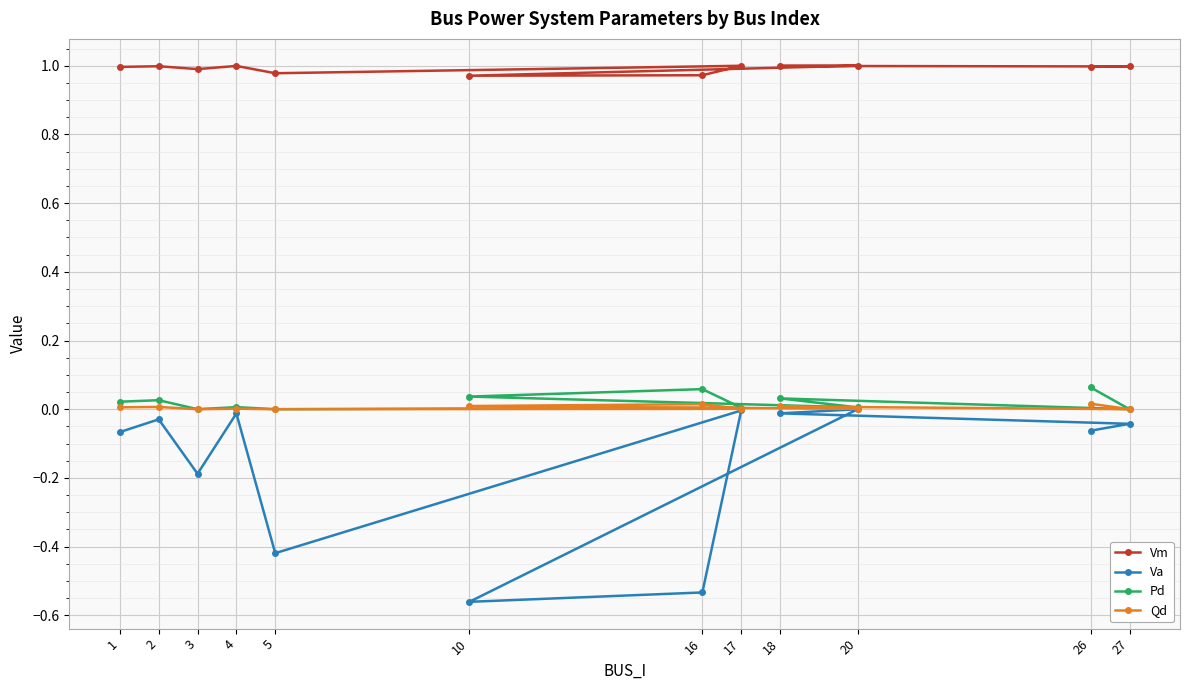

Between 17 and 20, which series saw the biggest shift?

Va